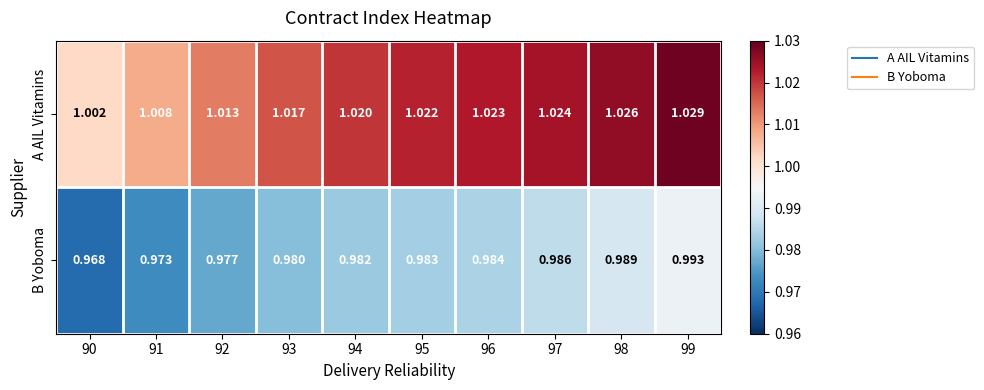

List the series in order of their overall mean, highest first.

A AIL Vitamins, B Yoboma